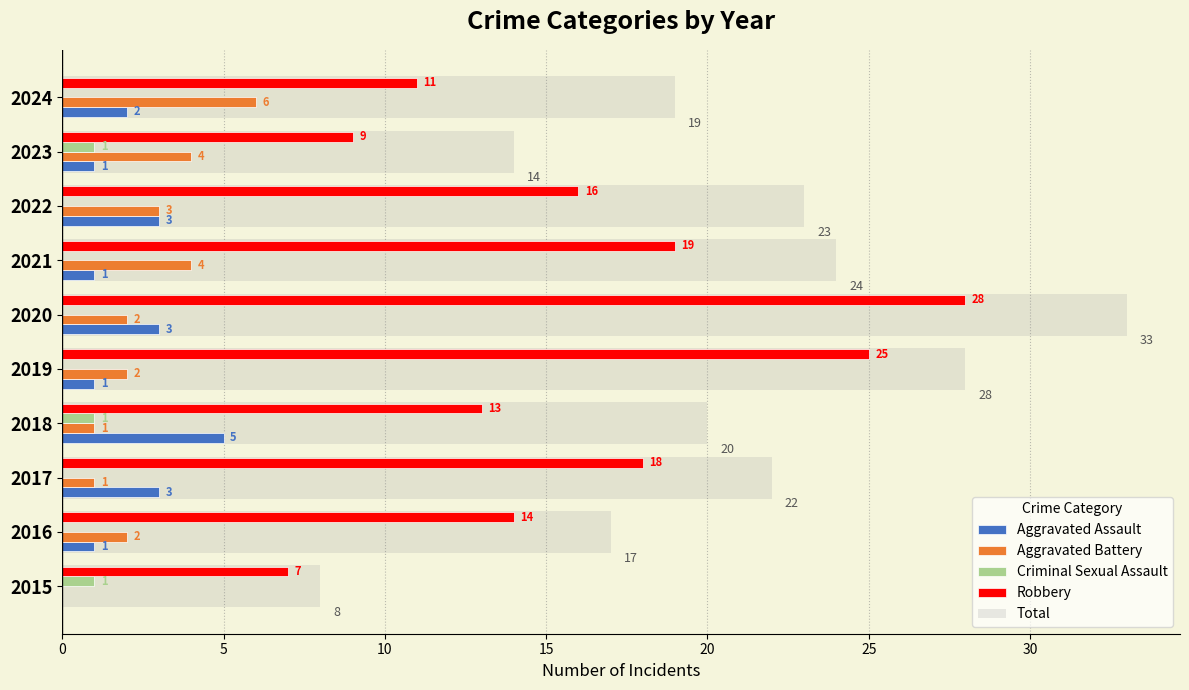

How many categories are shown in the chart?

10